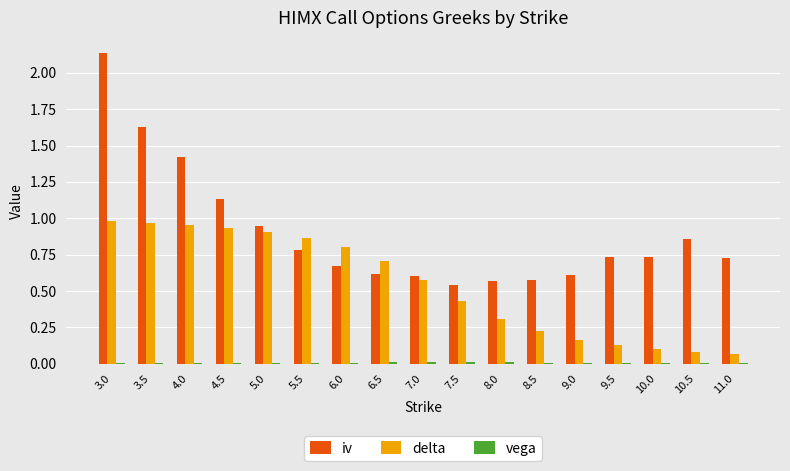

Which series changed the most between 3.0 and 10.5?

iv